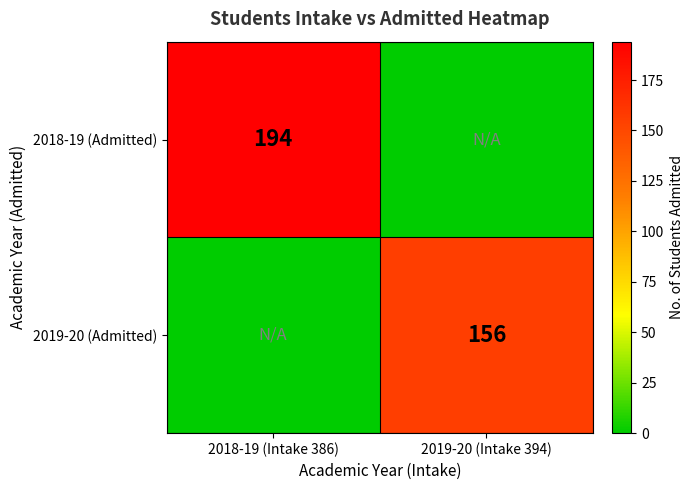

The value of 2018-19 (Admitted) at 2018-19 (Intake 386) is 194. True or false?

True